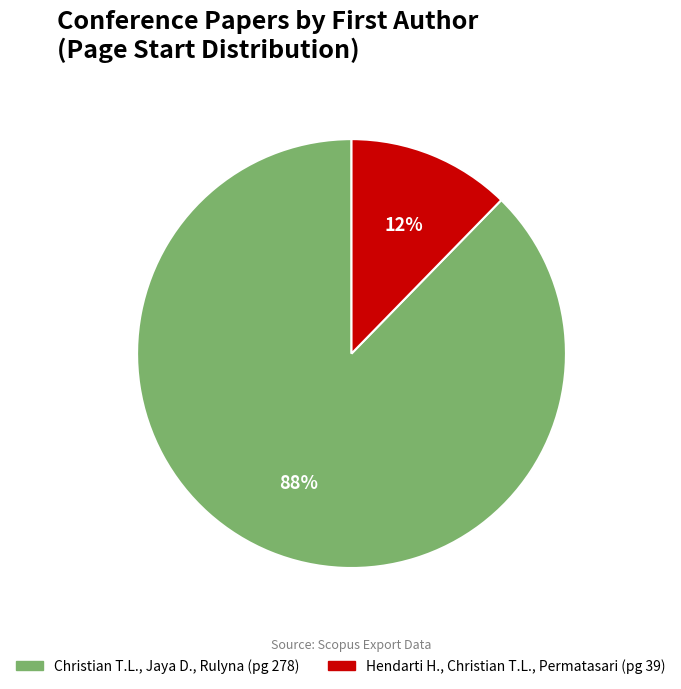

What is the ratio of the value at Hendarti H., Christian T.L., Permatasari to the value at Christian T.L., Jaya D., Rulyna?

0.1